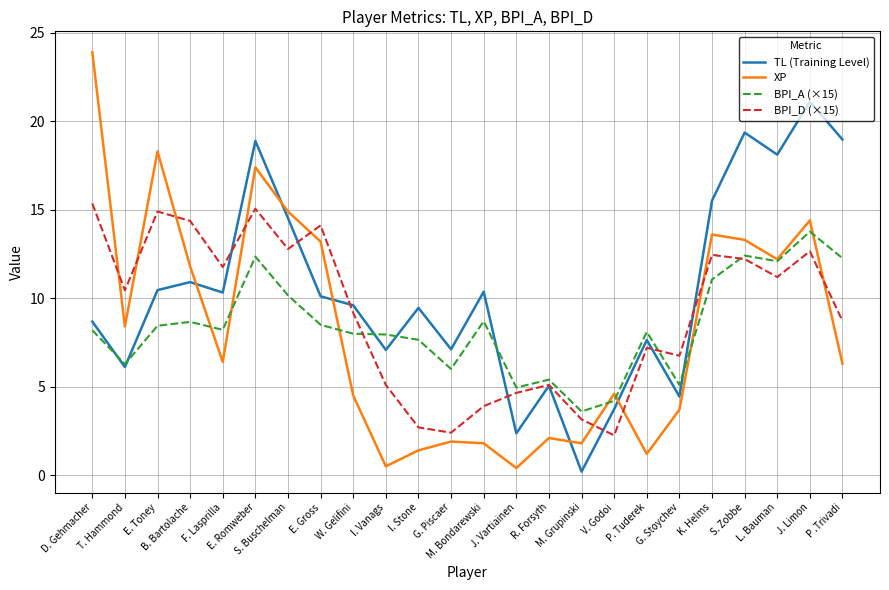

Where is the first local minimum for BPI_D (×15)?

T. Hammond